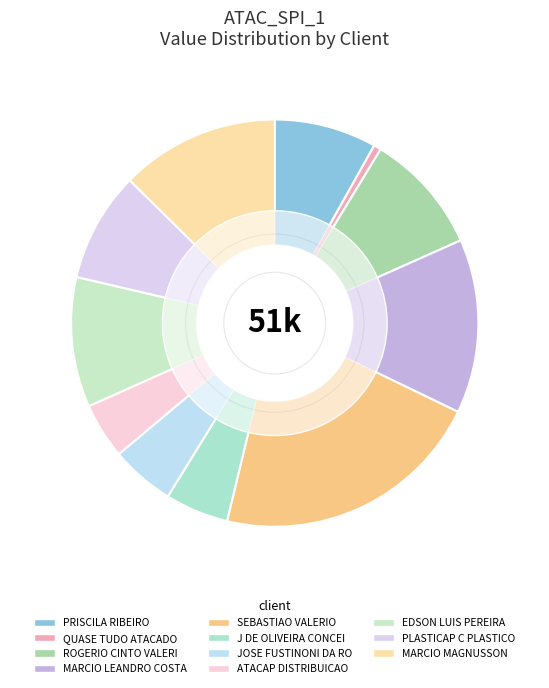

Is it true that EDSON LUIS PEREIRA is 10% of the pie?

True